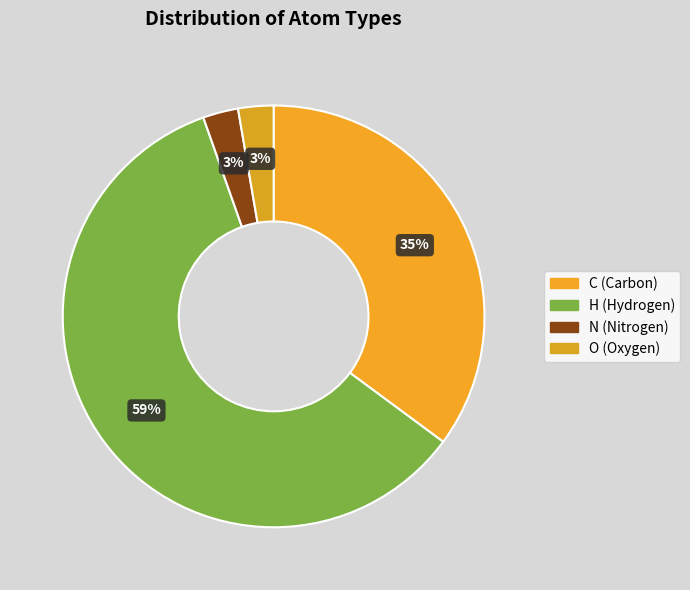

To the nearest percent, what is the combined percentage of C and N?

38%